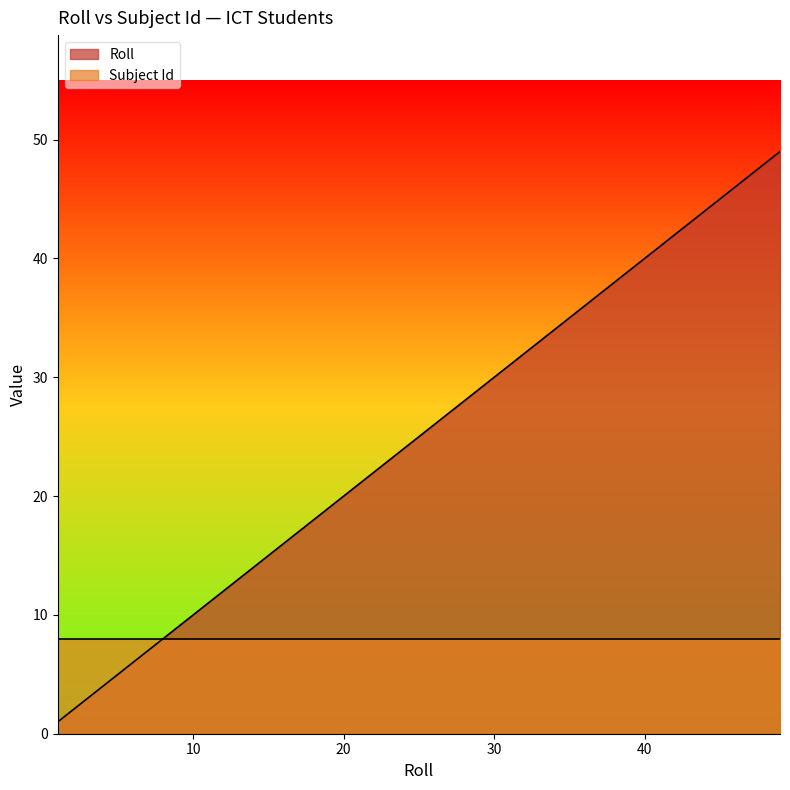

What is the difference between the maximum and minimum values?

48